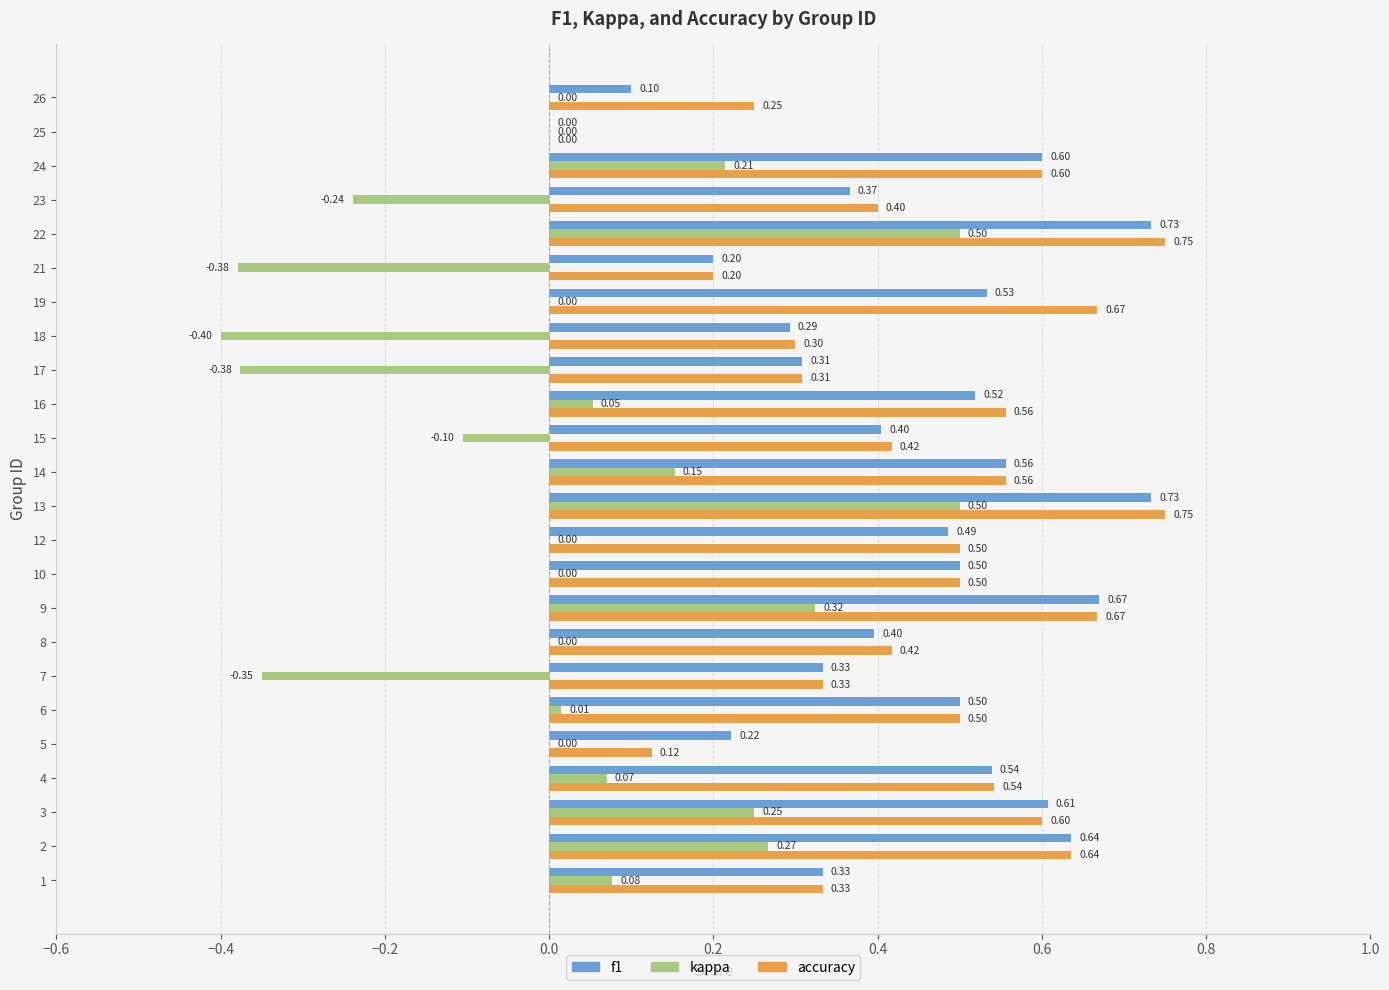

Between 15 and 25, which series saw the biggest shift?

accuracy